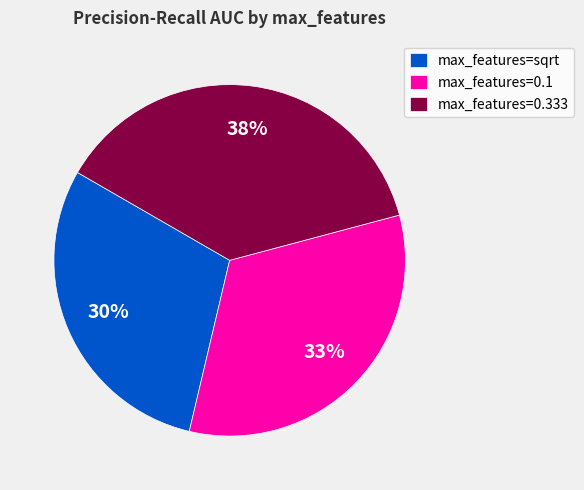

Between max_features=0.333 and max_features=0.1, which is larger?

max_features=0.333